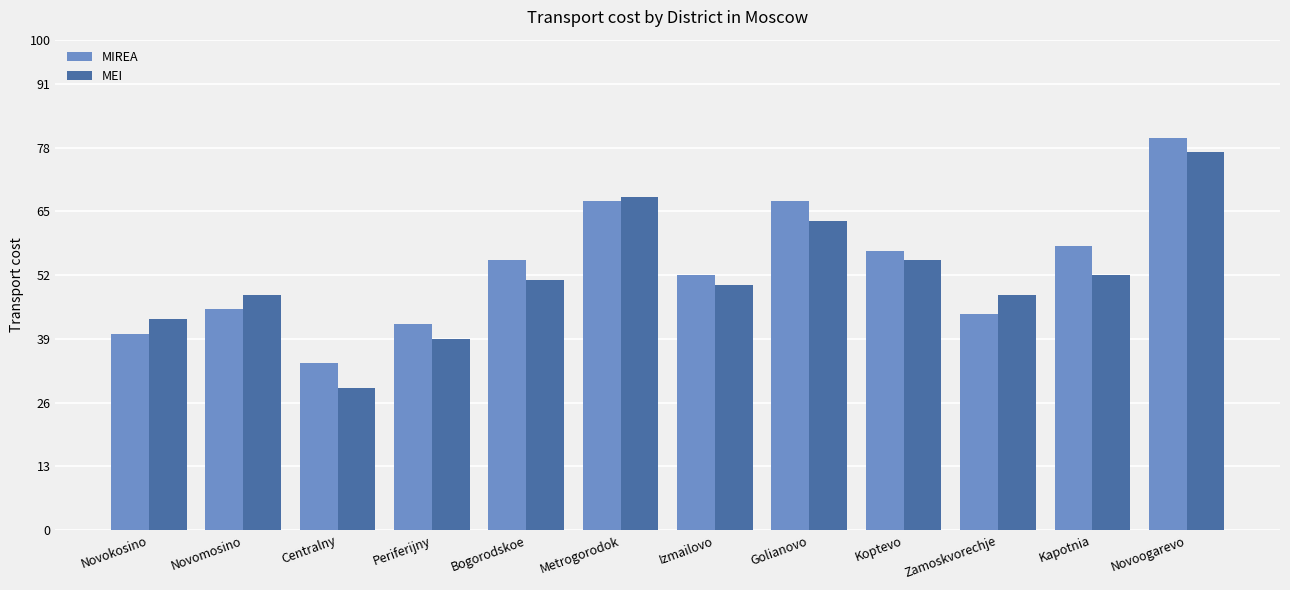

What is the greatest value displayed?

80